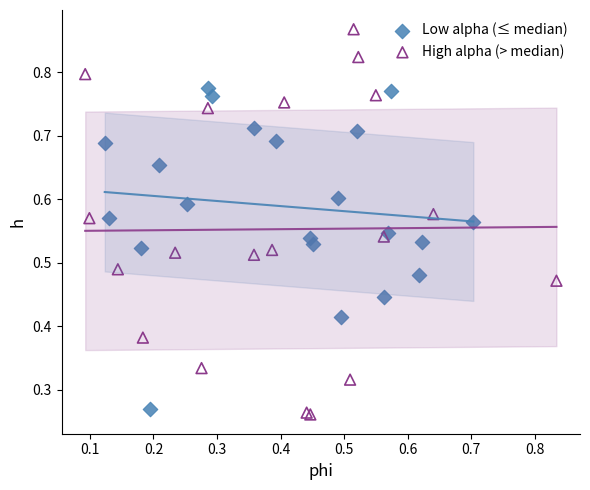

Which series has the widest spread of Y values?

High alpha (> median)